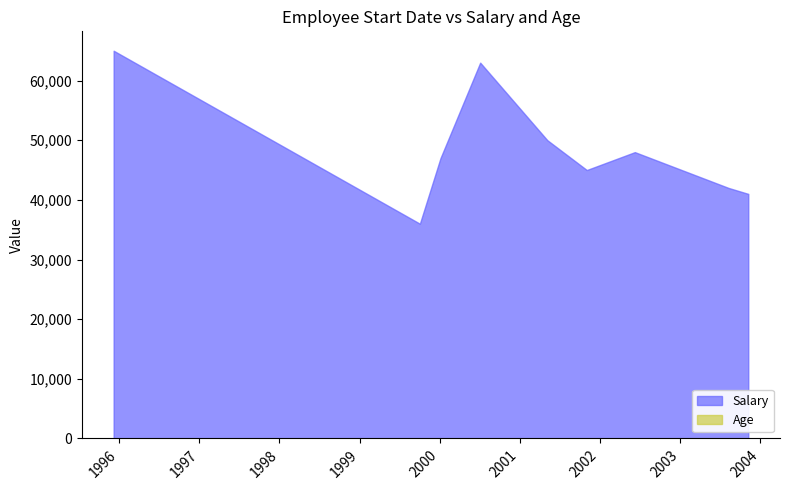

What value does the Salary series have at 1995-12-07?

65000